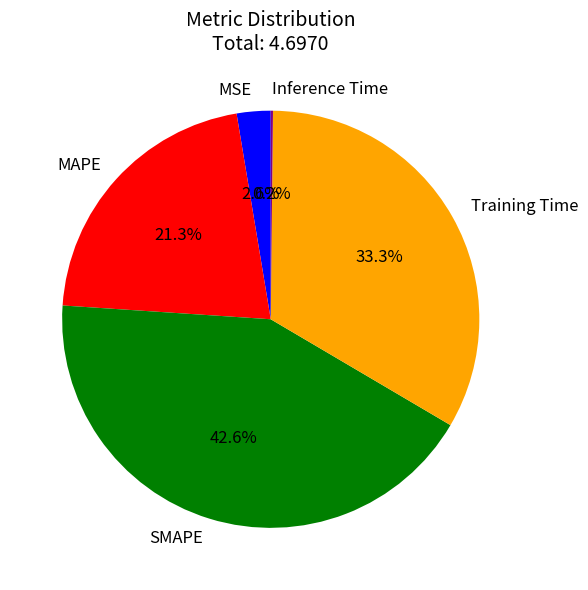

Do SMAPE and MSE together represent more than half of the pie?

No